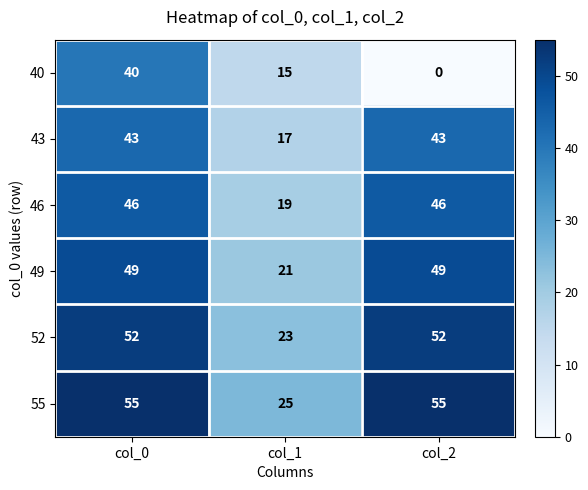

Reading left to right, list all the values displayed in this chart.

40: 40	15	0
43: 43	17	43
46: 46	19	46
49: 49	21	49
52: 52	23	52
55: 55	25	55